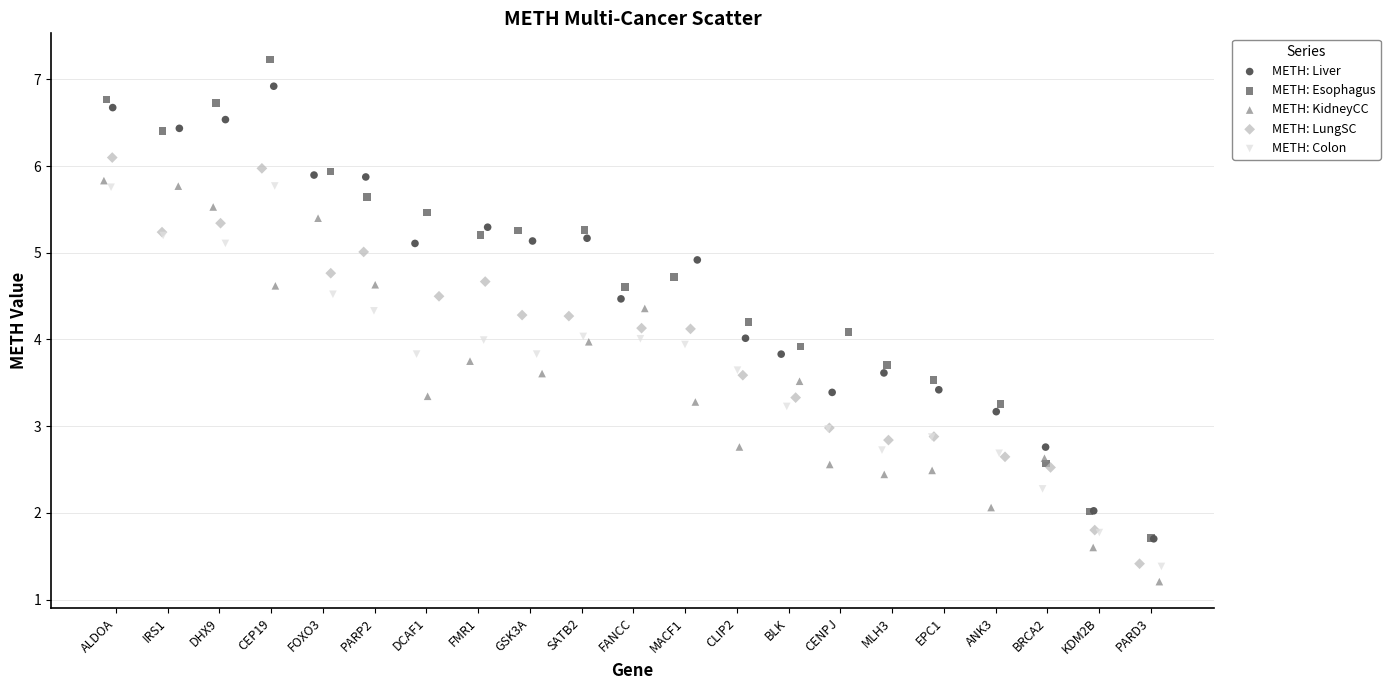

Which series has the widest spread of Y values?

METH: Esophagus